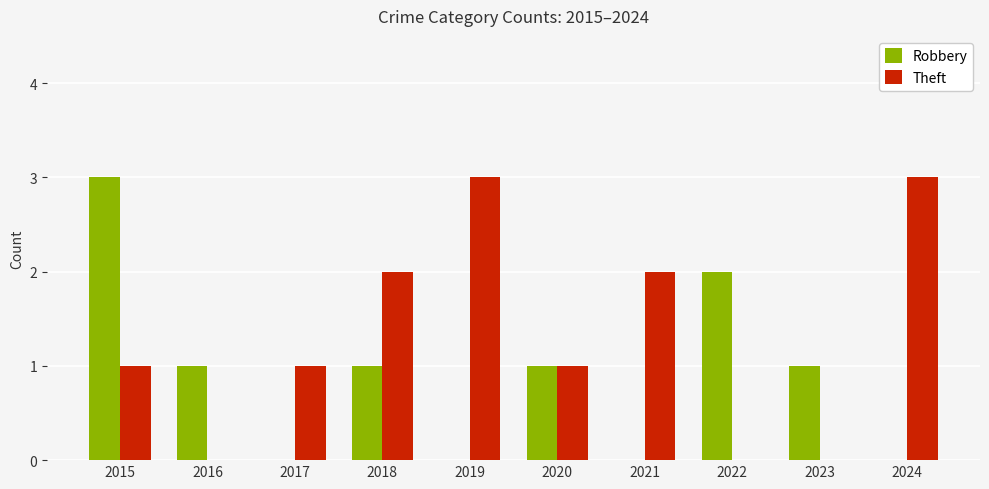

What is the maximum value shown in the chart?

3